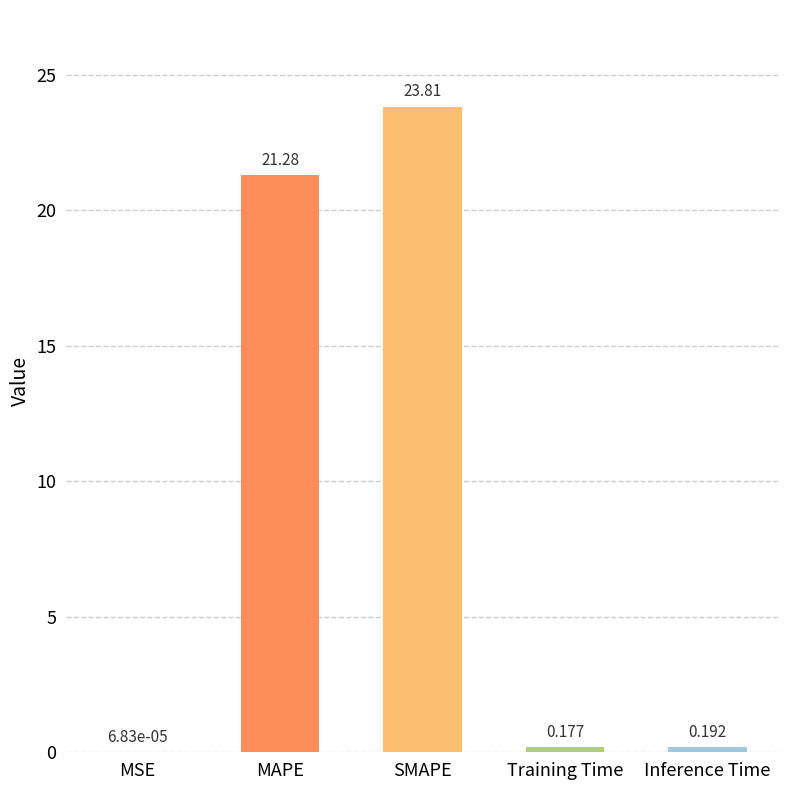

At which label is the value closest to 11?

MAPE